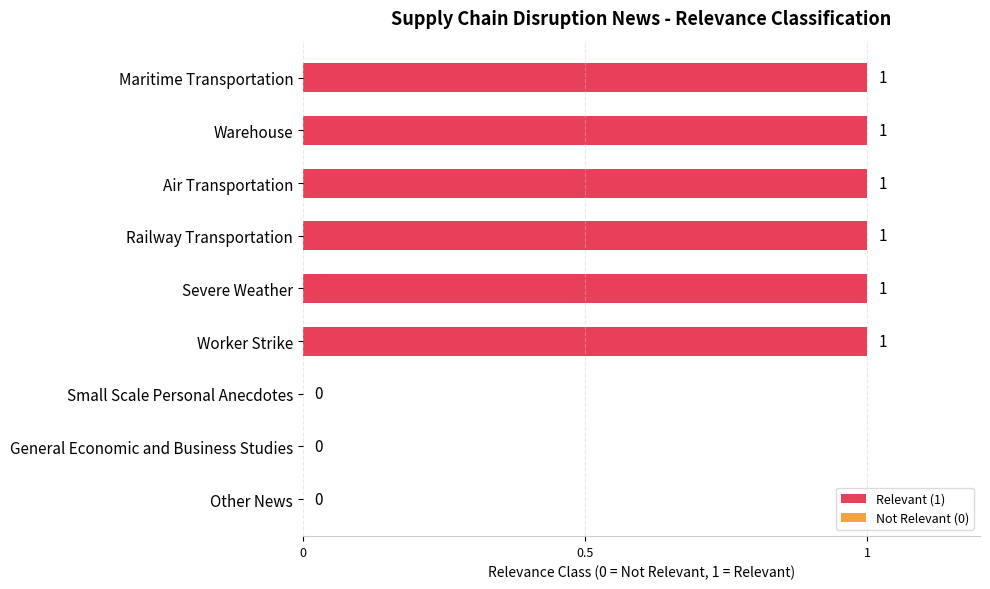

Is it true that the value at Small Scale Personal Anecdotes is 0?

True